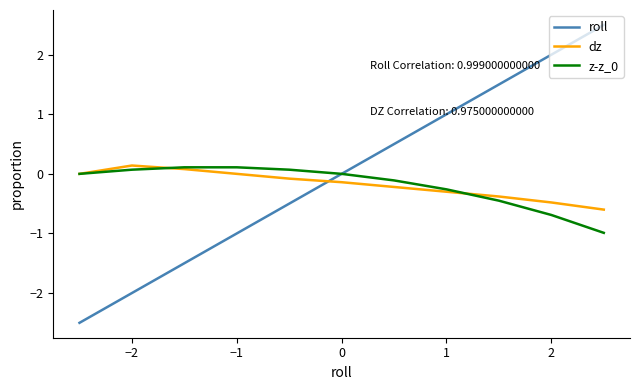

What is the smallest value displayed?

-2.5